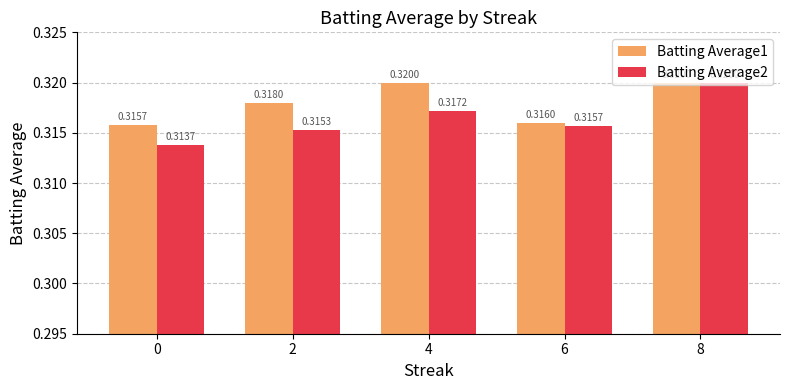

Rank the series by their average value, from highest to lowest.

Batting Average1, Batting Average2